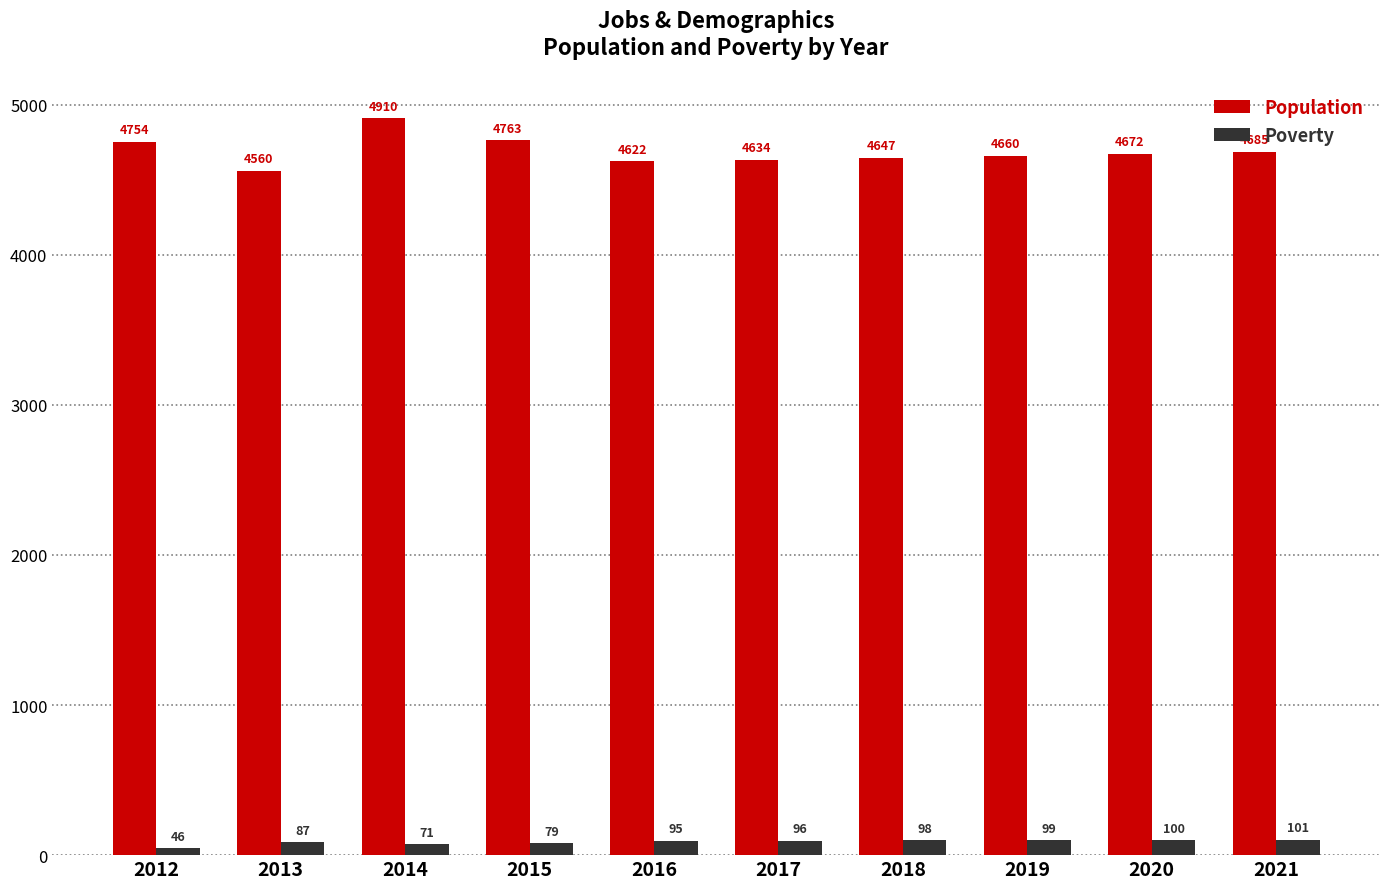

What are all the series names shown in the legend?

Population, Poverty